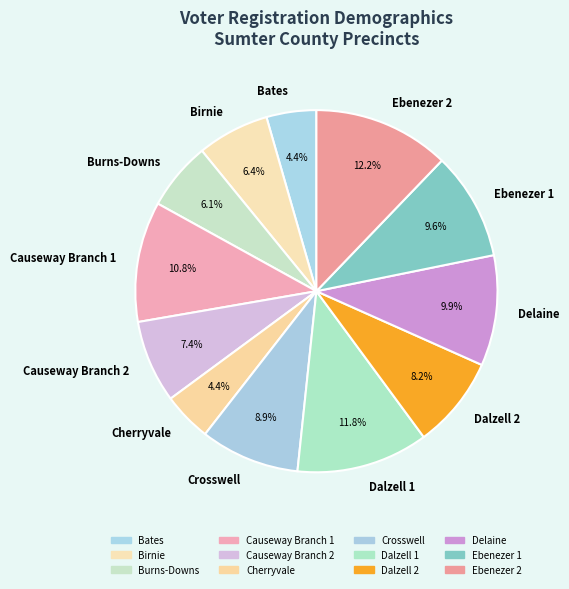

Does Cherryvale represent more than half of the total?

No